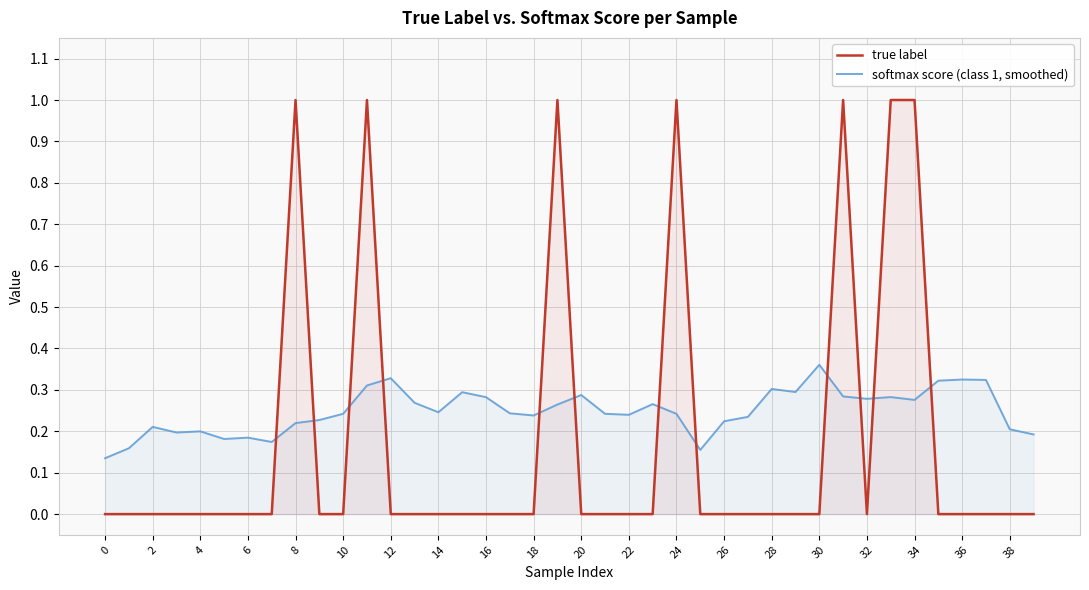

True or false: softmax score (class 1, smoothed) has a value of 0.4 at 30.

True